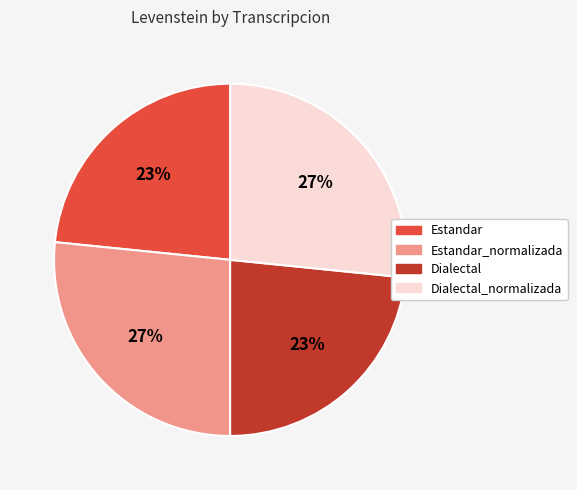

How many segments does this pie chart have?

4